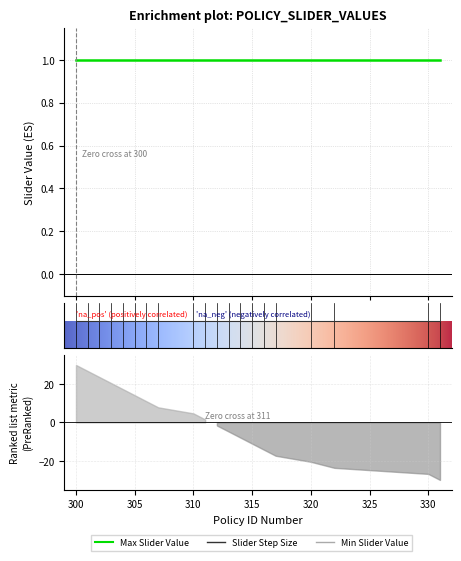

Is the value of Slider Step Size at 320 greater than the value of Max Slider Value at 315?

No